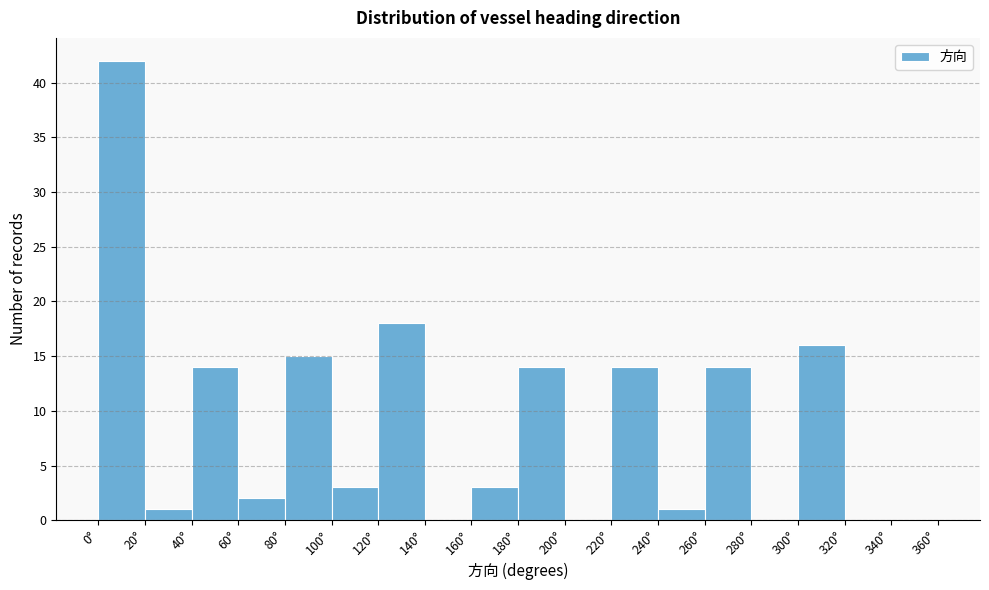

How tall is the bar that spans 0 to 20 on the x-axis? The values are not printed on the chart, so give them approximately, as read against the axis.

42